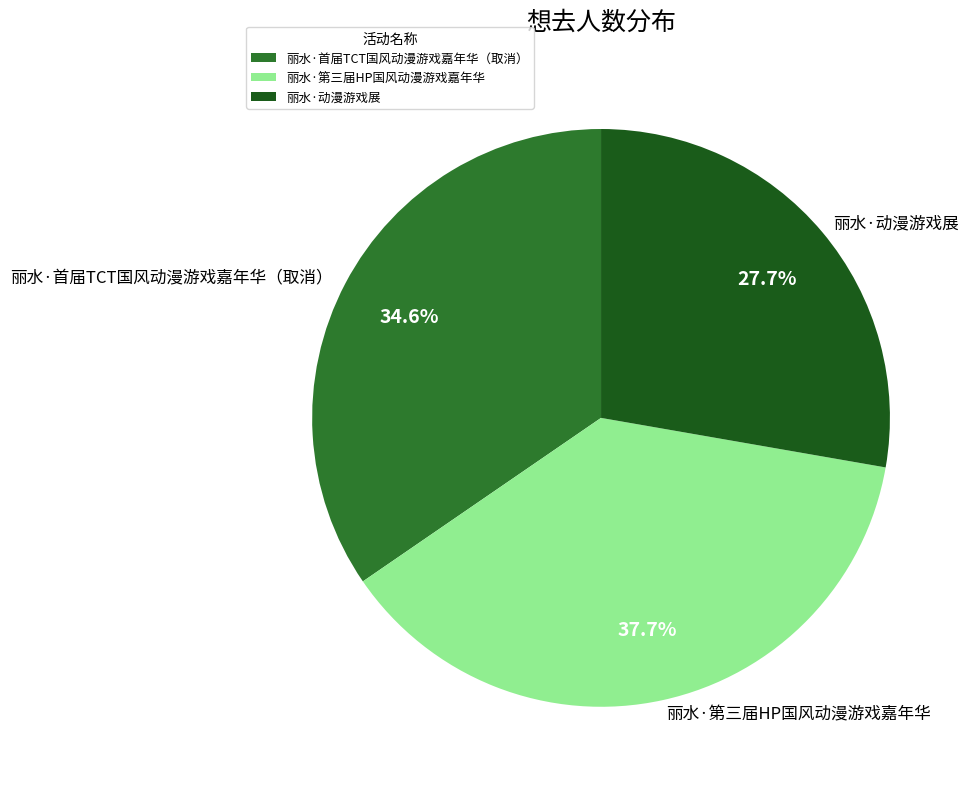

To the nearest percent, what percentage of the pie is 丽水·首届TCT国风动漫游戏嘉年华（取消）?

35%